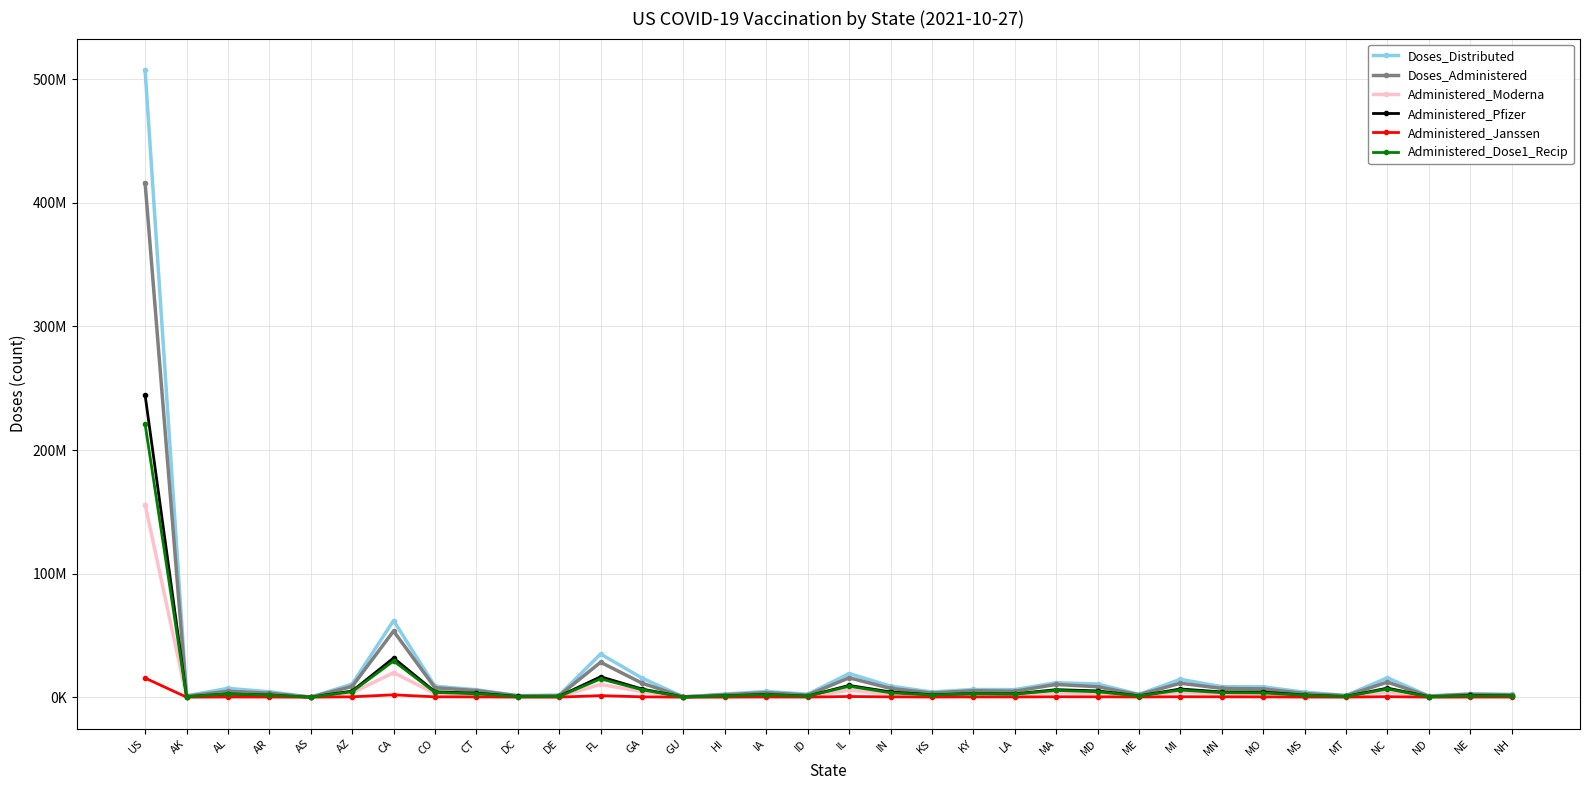

The Administered_Janssen series shows 284219 at MO. True or false?

False